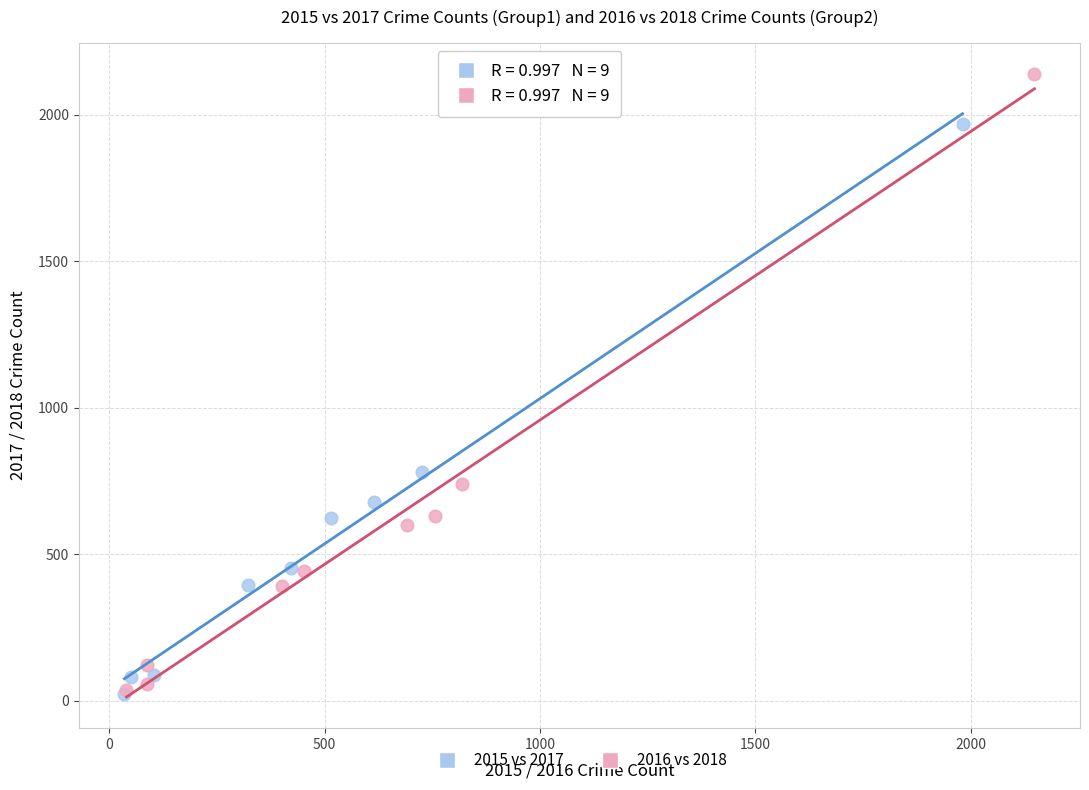

Which series contains the highest Y value?

2016 vs 2018